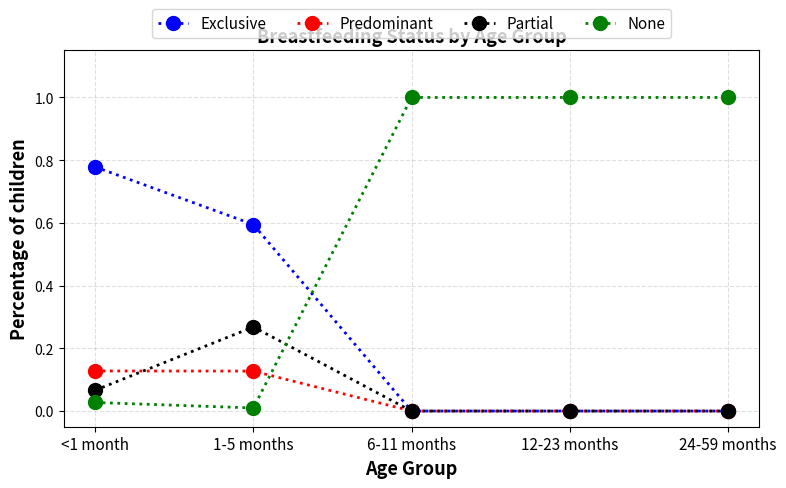

What are all the series names shown in the legend?

Exclusive, Predominant, Partial, None